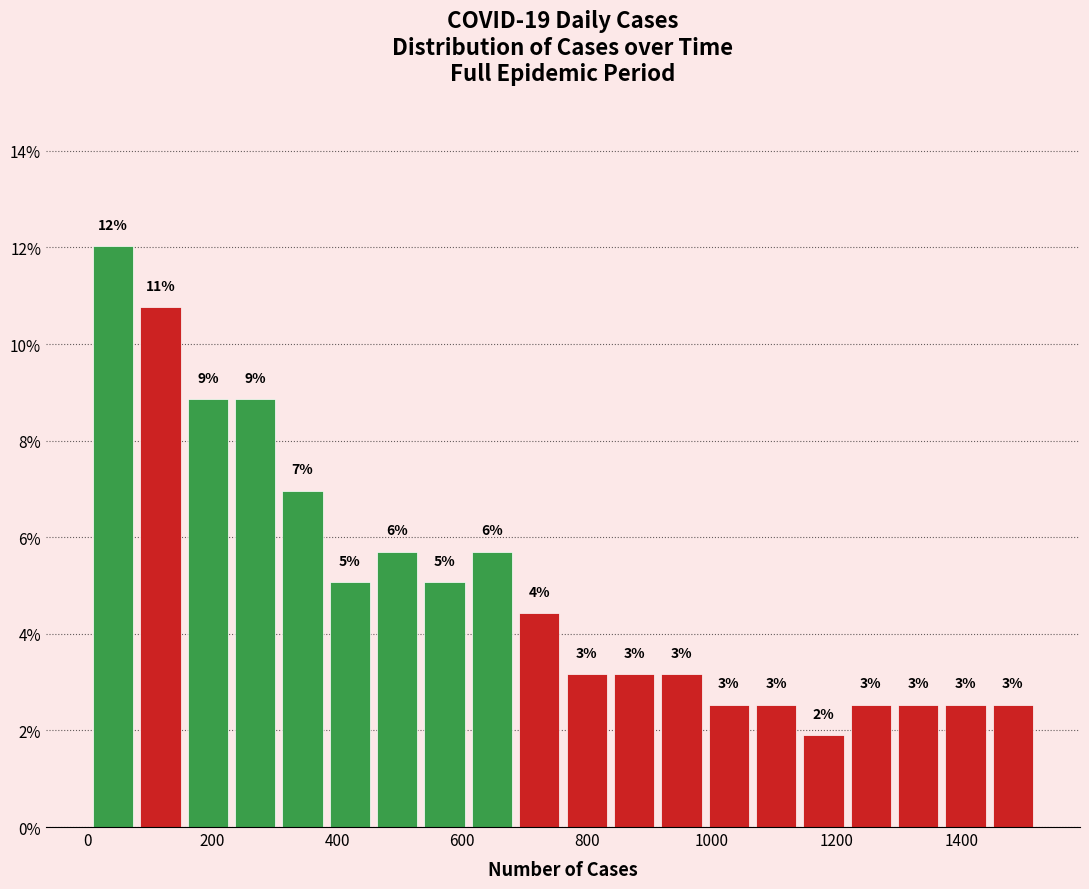

Around what value on the x-axis is the tallest bar? Give the approximate position of its centre, as read against the axis.

40